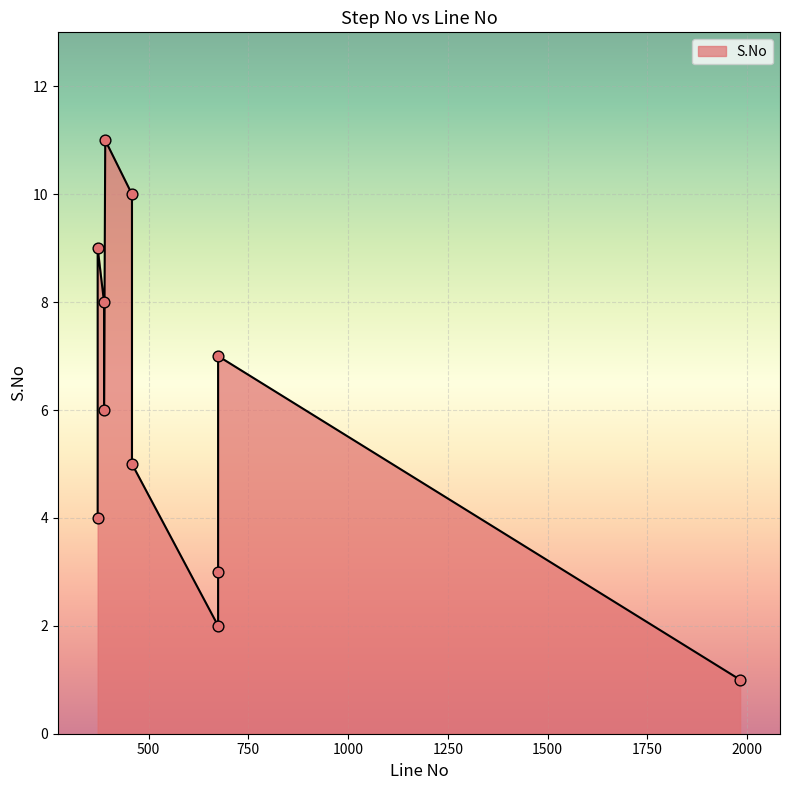

What is the change in value from 674 to 458?

+2